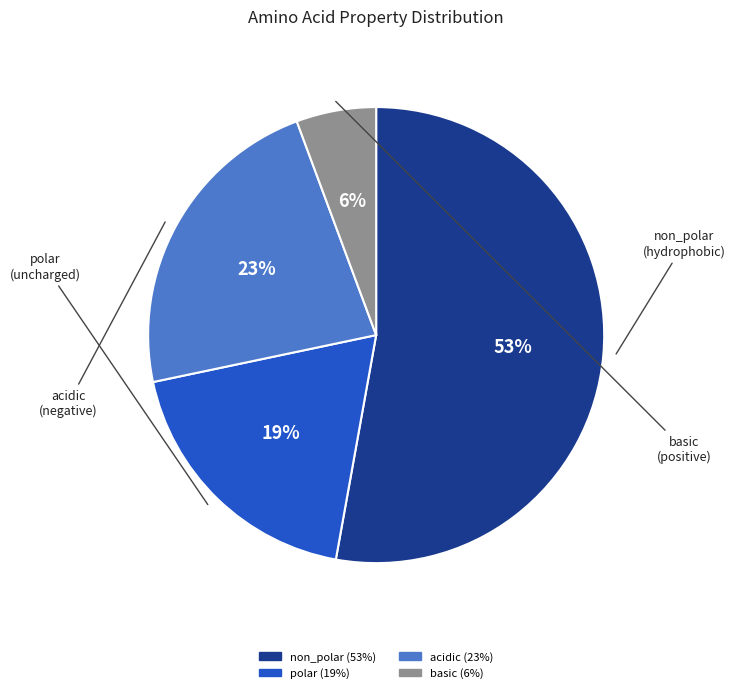

How many slices are in this pie chart?

4